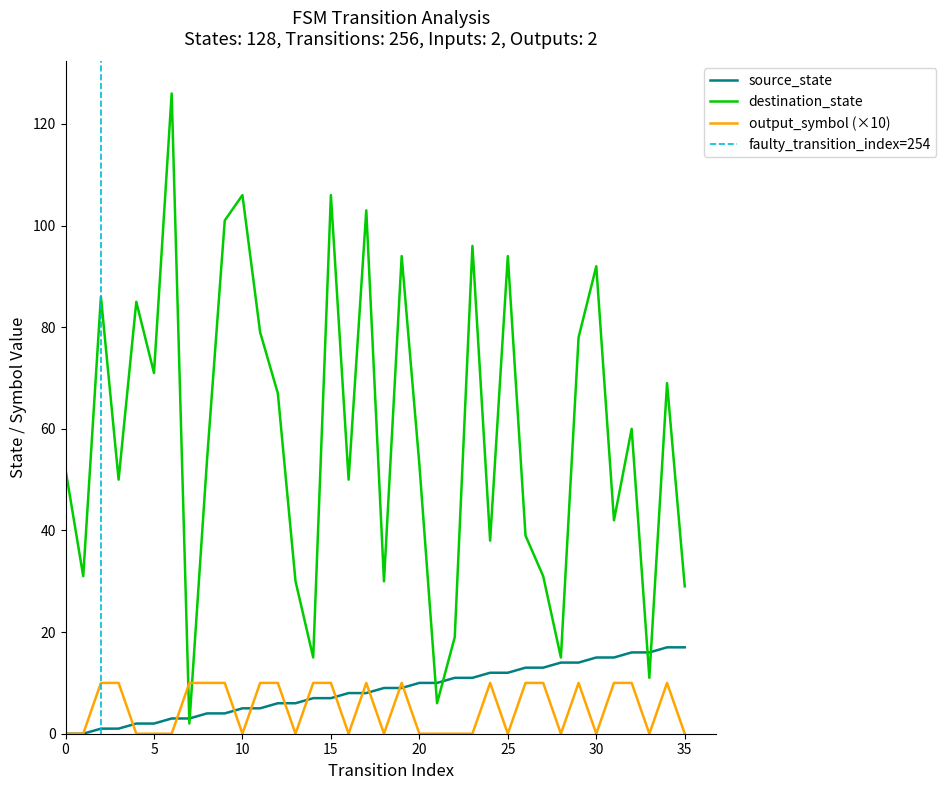

What is the maximum value for source_state?

17